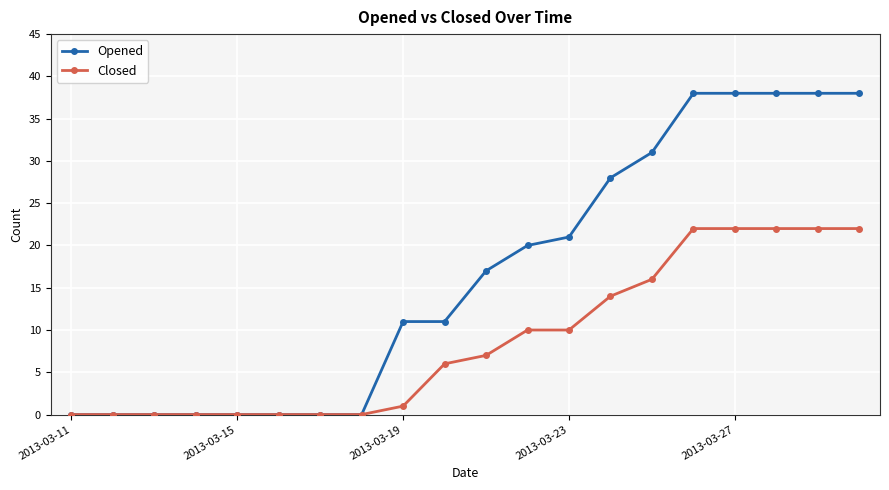

Rank the series by their maximum value, from lowest to highest.

Closed, Opened